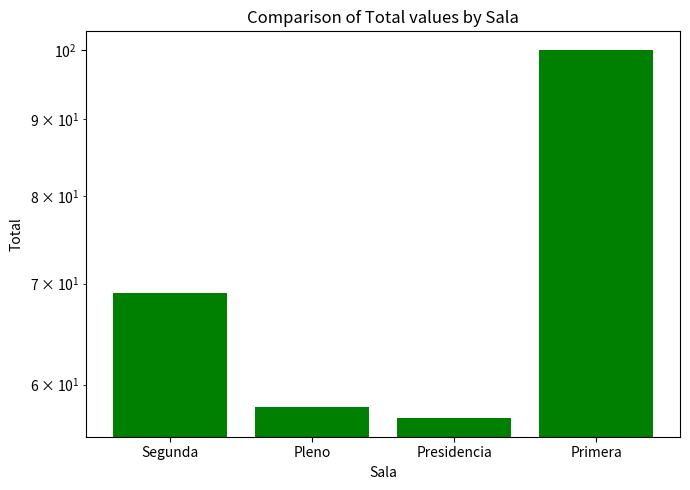

What is the label of the 3rd bar from the right?

Pleno